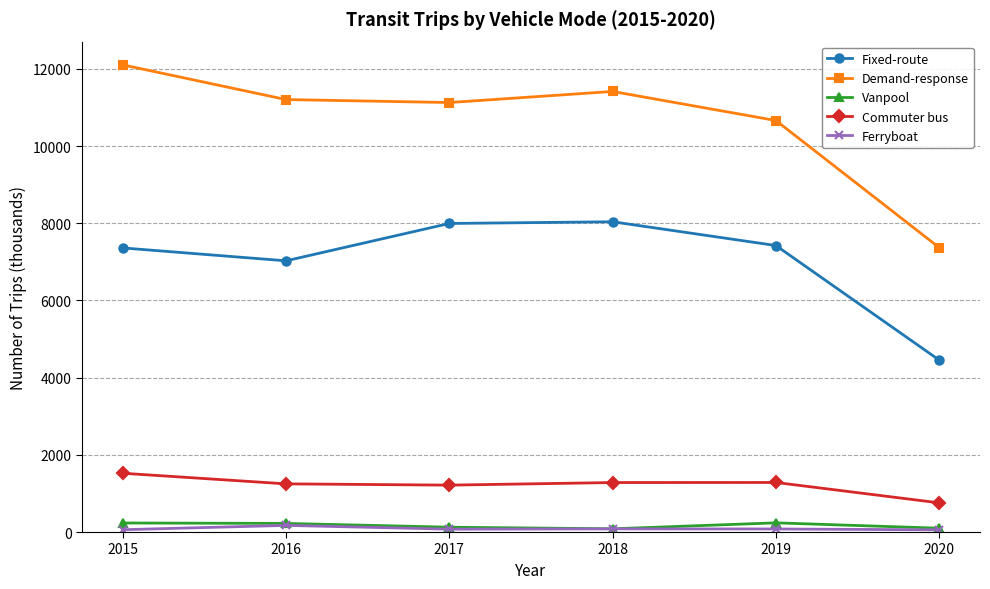

Is the value of Fixed-route at 2018 greater than the value of Ferryboat at 2015?

Yes